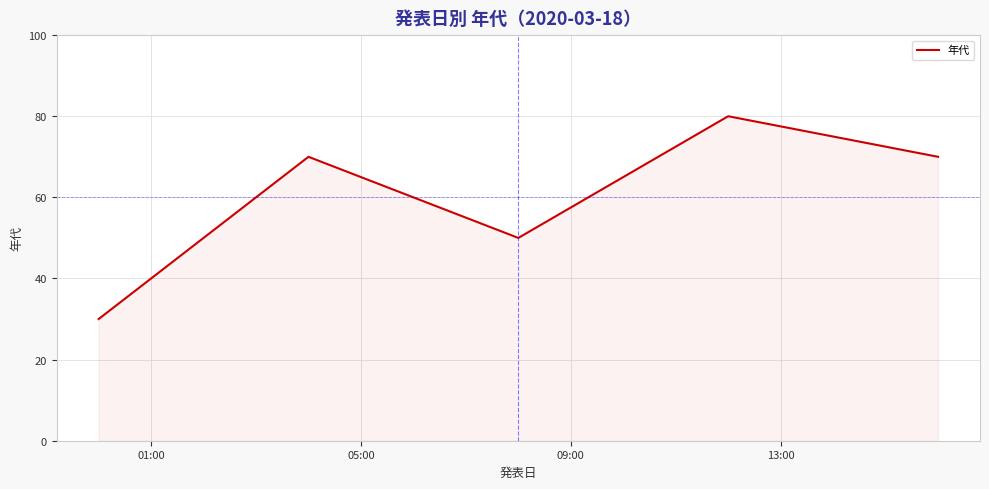

What is the difference between the second highest and second lowest values?

20